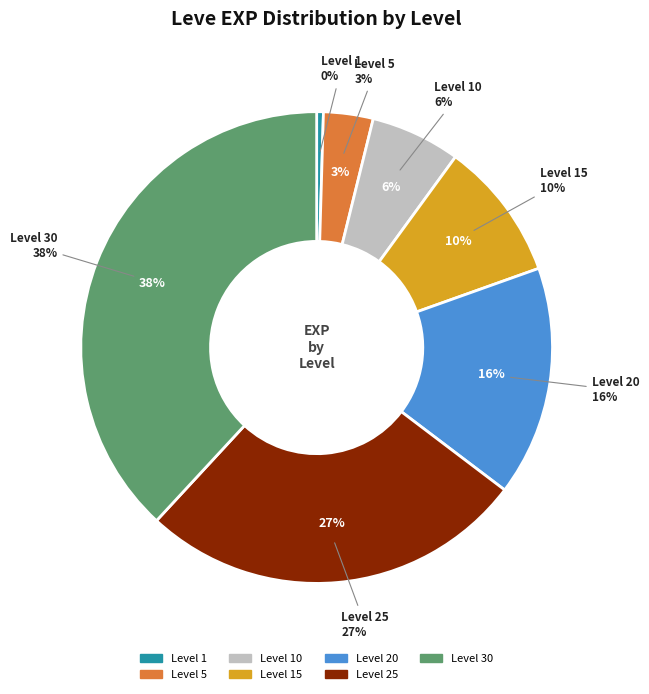

What percentage is NOT represented by 1?

99.5%